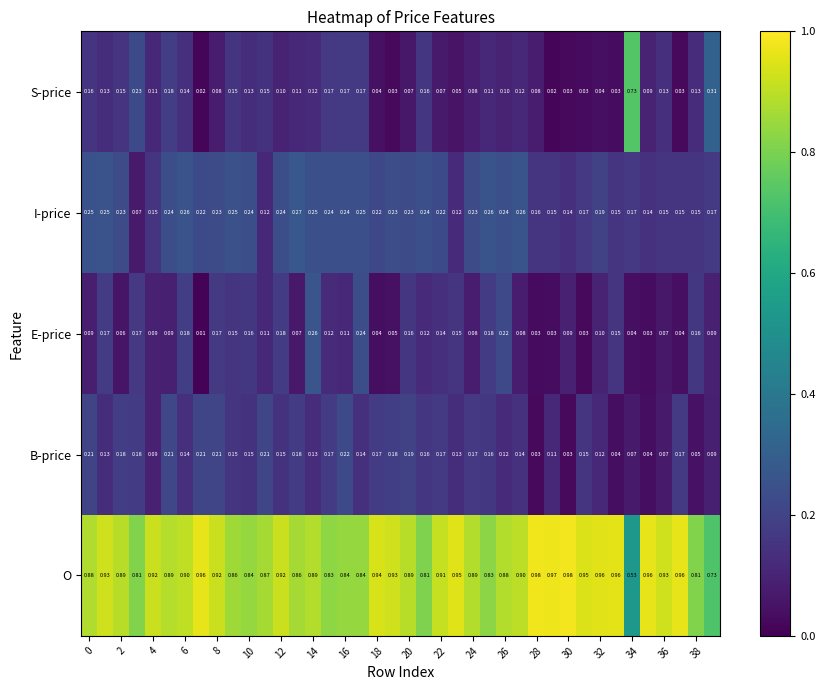

List the series in order of their peak value, highest first.

O, S-price, I-price, E-price, B-price